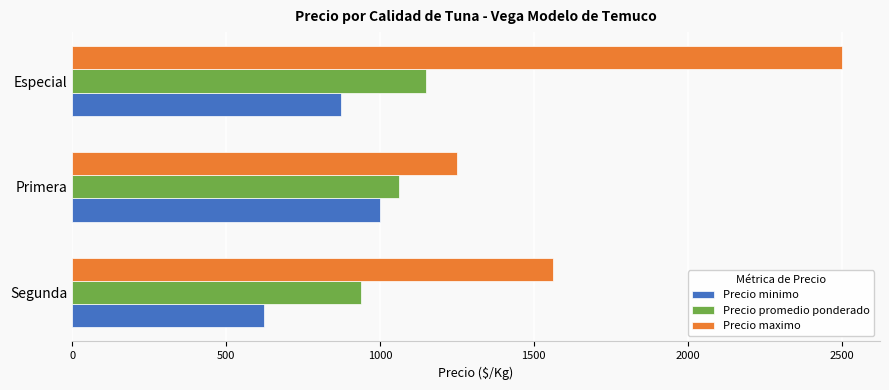

What value does the Precio maximo series have at Primera?

1250